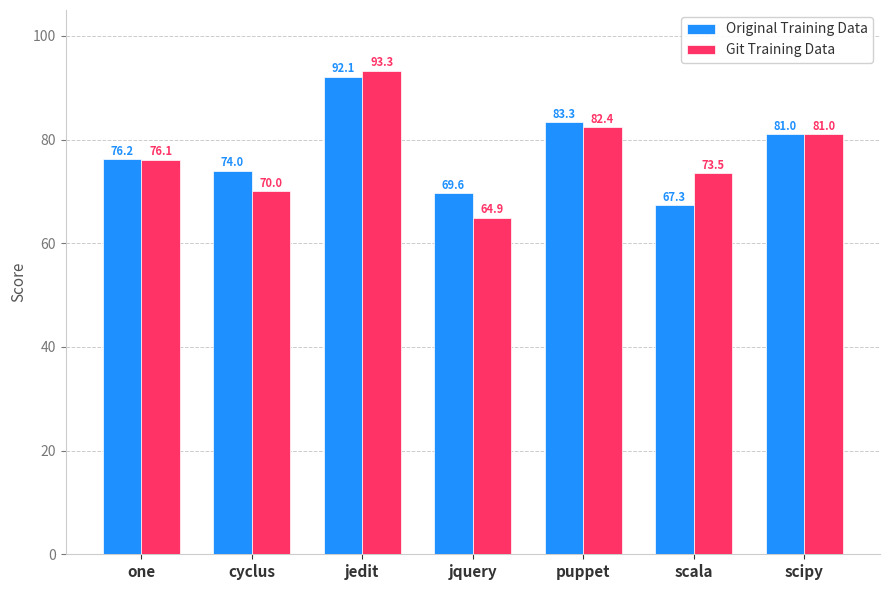

How many groups of bars are there?

7